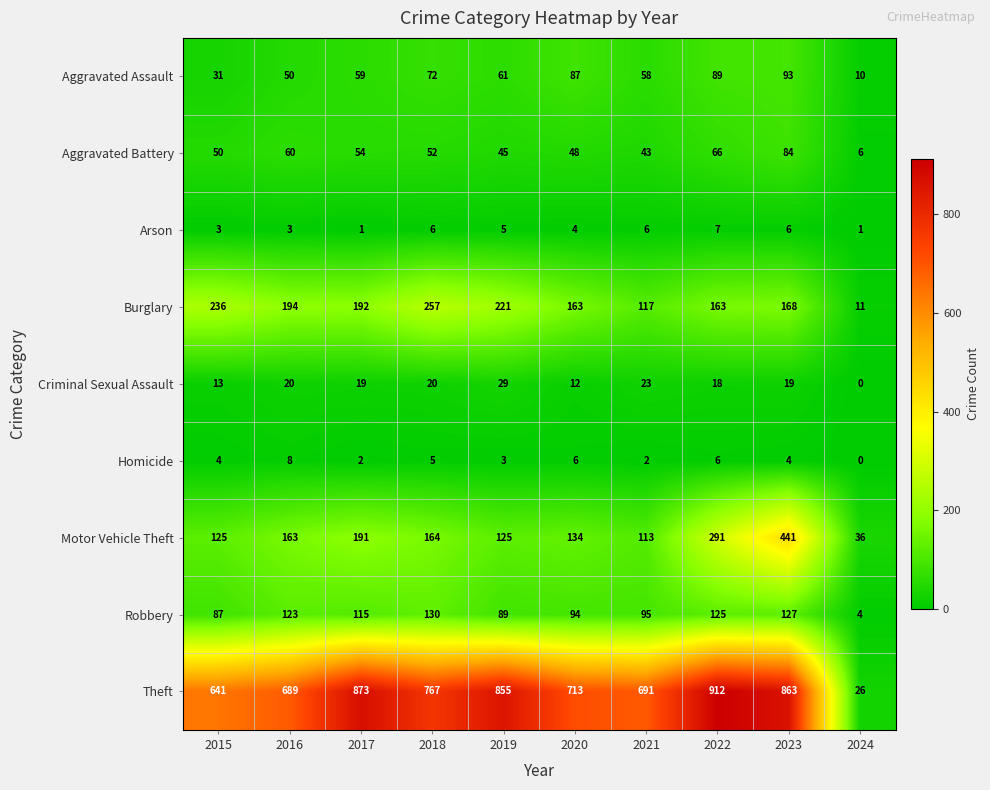

True or false: Robbery has a value of 4 at 2024.

True